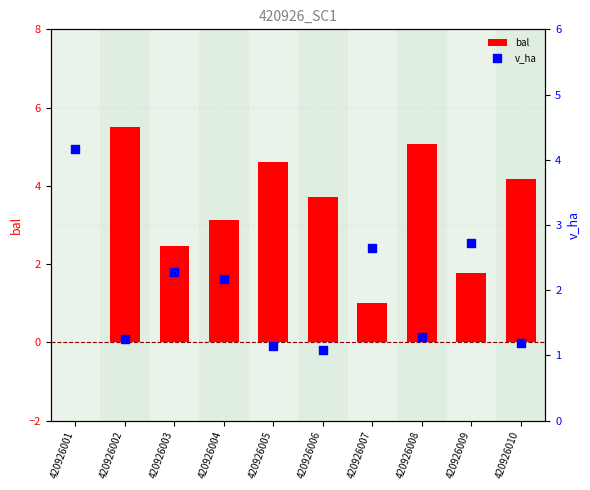

At how many categories does at least one series exceed 0?

10